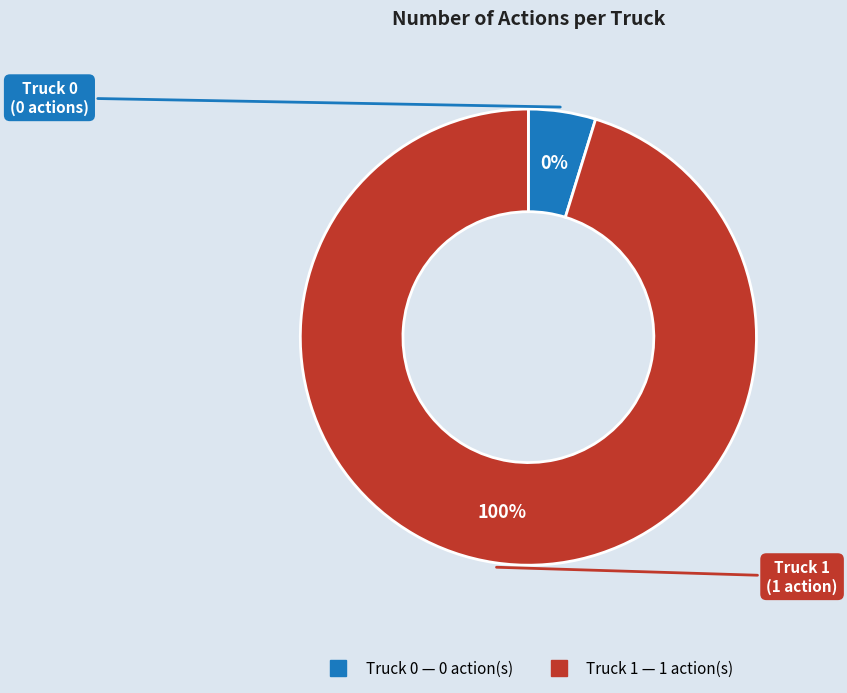

Combined, do Truck 0 and Truck 1 account for over 50%?

Yes